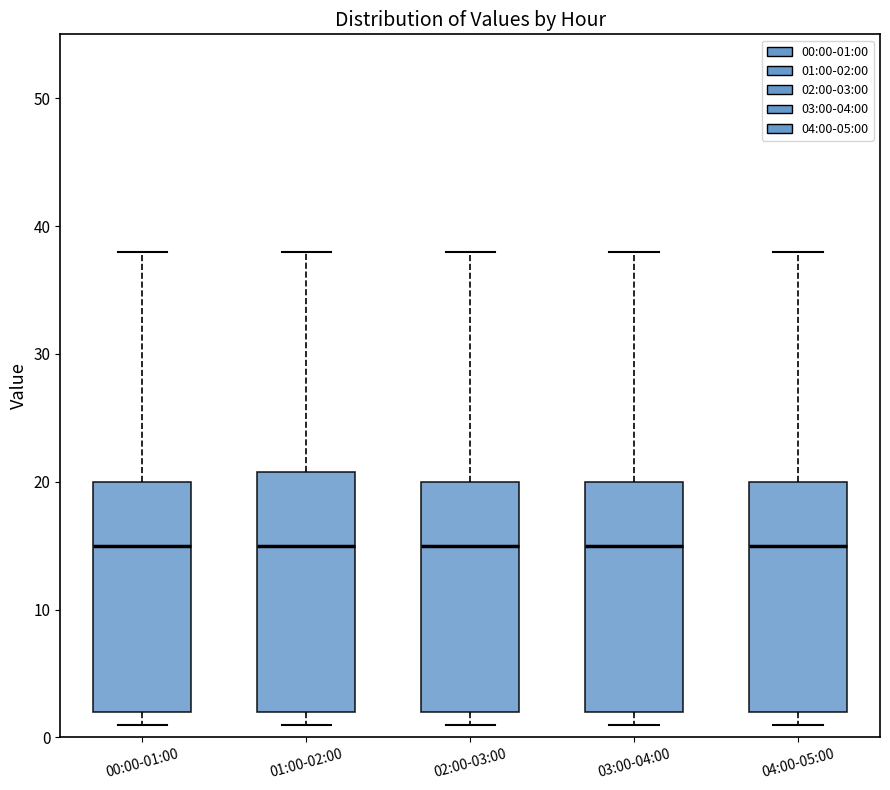

Reading left to right, transcribe this box plot: for each box, give where its median line is, the range the box spans, and where its two whiskers end, as read against the y-axis. The values are not printed on the chart, so give them approximately, as read against the axis.

00:00-01:00: median 15, box 2 to 20, whiskers 1 to 38
01:00-02:00: median 15, box 2 to 21, whiskers 1 to 38
02:00-03:00: median 15, box 2 to 20, whiskers 1 to 38
03:00-04:00: median 15, box 2 to 20, whiskers 1 to 38
04:00-05:00: median 15, box 2 to 20, whiskers 1 to 38